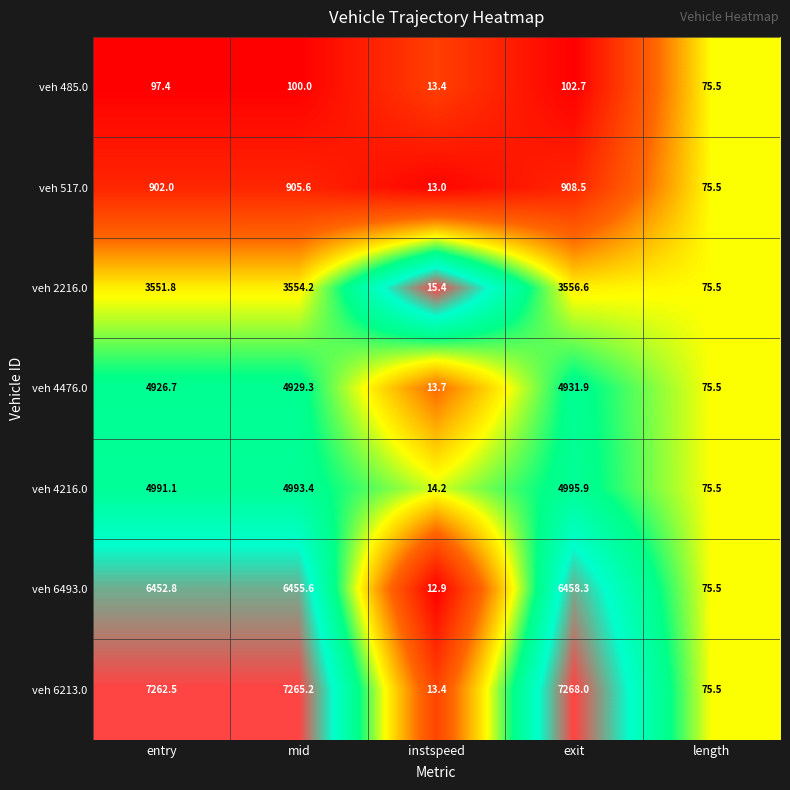

What is the difference between the veh 4216.0 values at length and exit?

4920.4